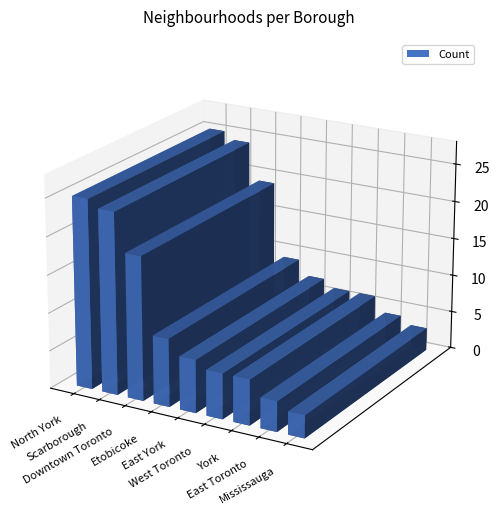

What is the value of the 4th bar from the left?

9